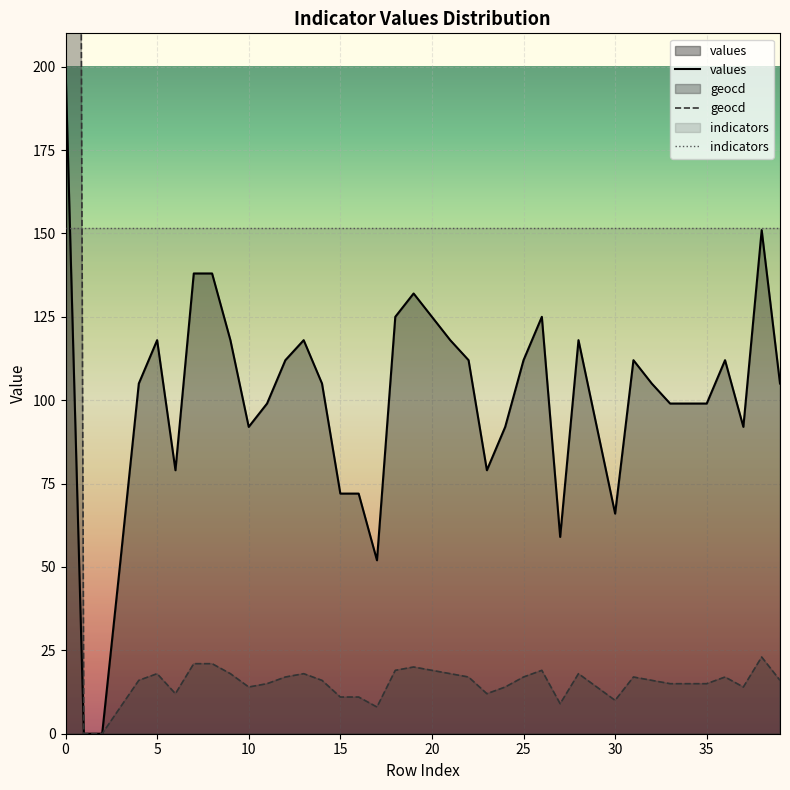

At how many categories does at least one series exceed 821?

1